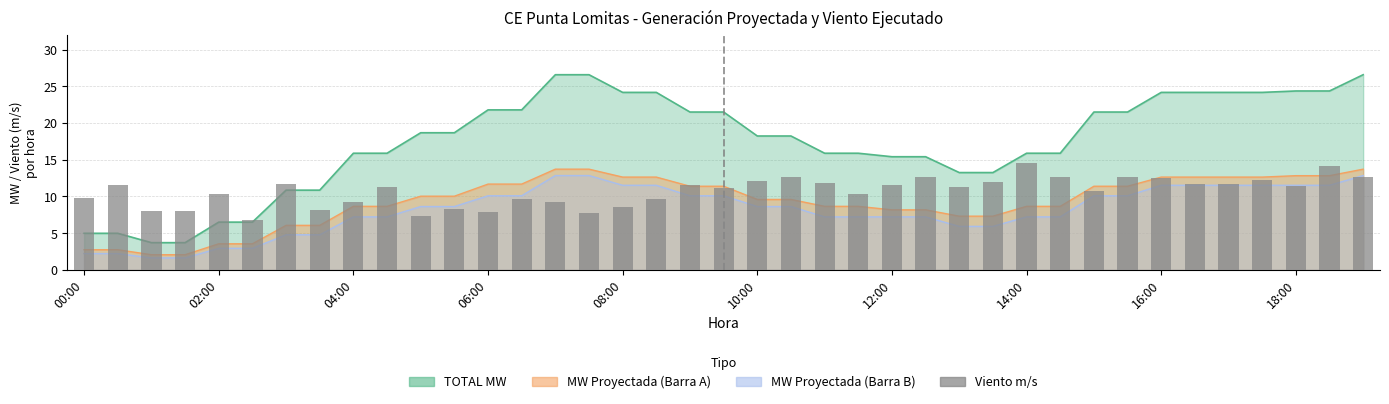

The value at 18 is 17.2. True or false?

False